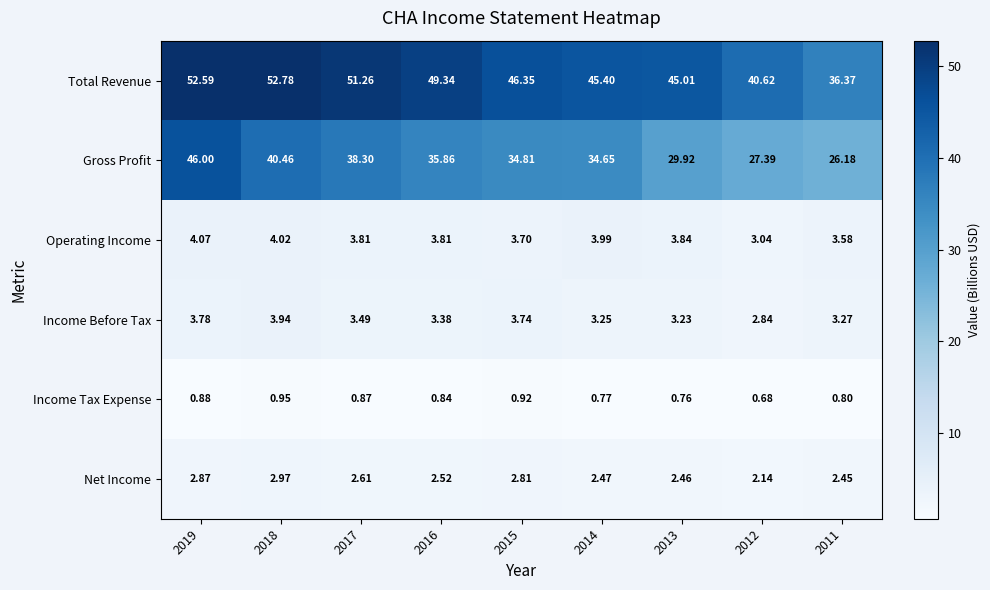

List the series in order of their peak value, highest first.

Total Revenue, Gross Profit, Operating Income, Income Before Tax, Net Income, Income Tax Expense